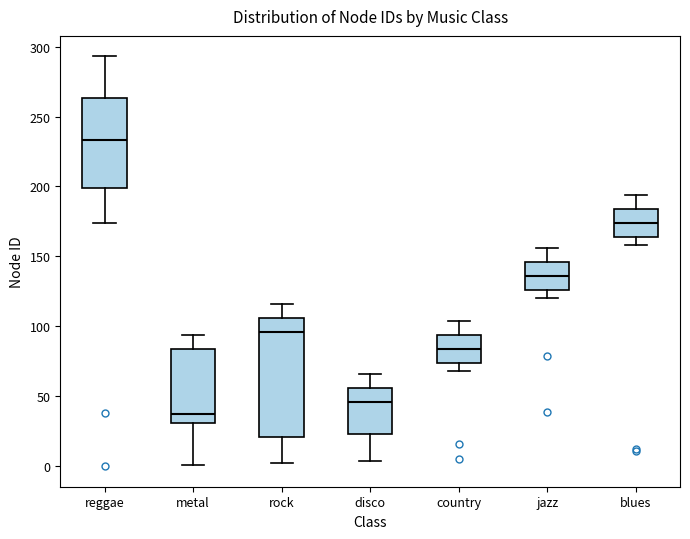

Reading left to right, read every box against the y-axis: the position of its median line, the range the box covers, and the ends of its whiskers. The values are not printed on the chart, so give them approximately, as read against the axis.

reggae: median 235, box 200 to 265, whiskers 175 to 295
metal: median 35, box 30 to 85, whiskers 0 to 95
rock: median 95, box 20 to 105, whiskers 0 to 115
disco: median 45, box 25 to 55, whiskers 5 to 65
country: median 85, box 75 to 95, whiskers 70 to 105
jazz: median 135, box 125 to 145, whiskers 120 to 155
blues: median 175, box 165 to 185, whiskers 160 to 195